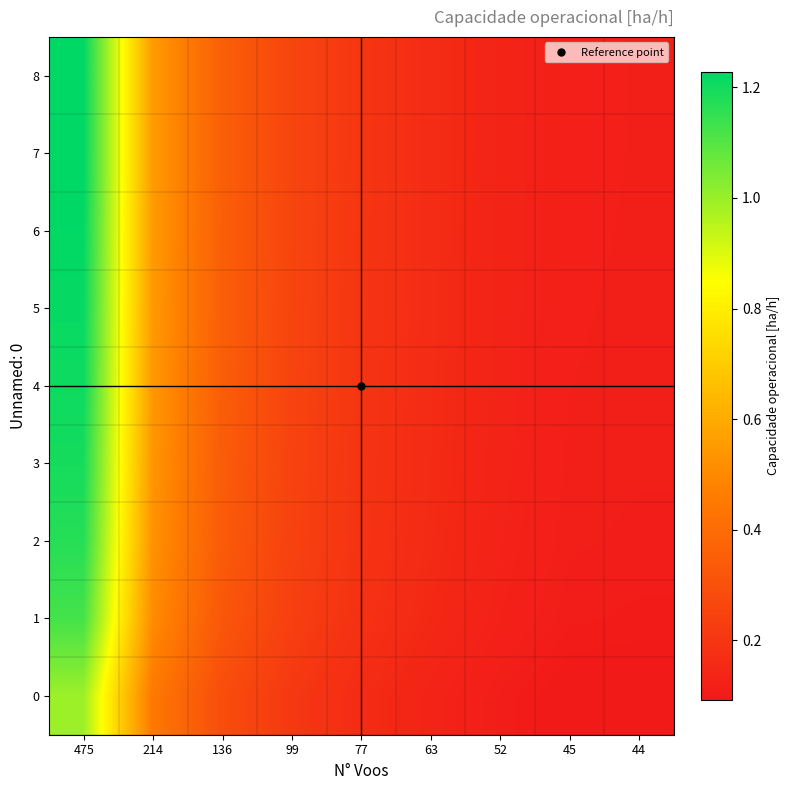

How many series are shown in this chart?

9